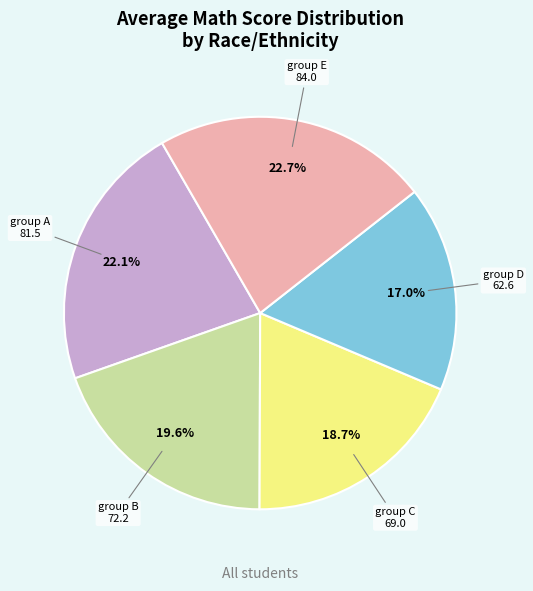

Which slice is the smallest?

group D